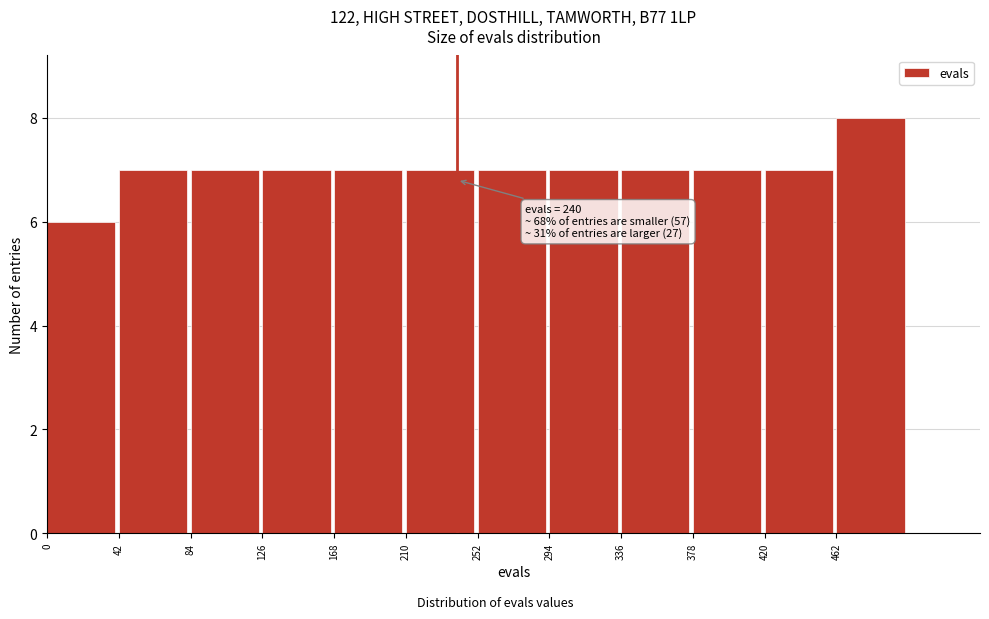

Which range on the x-axis has the tallest bar?

462 to 504